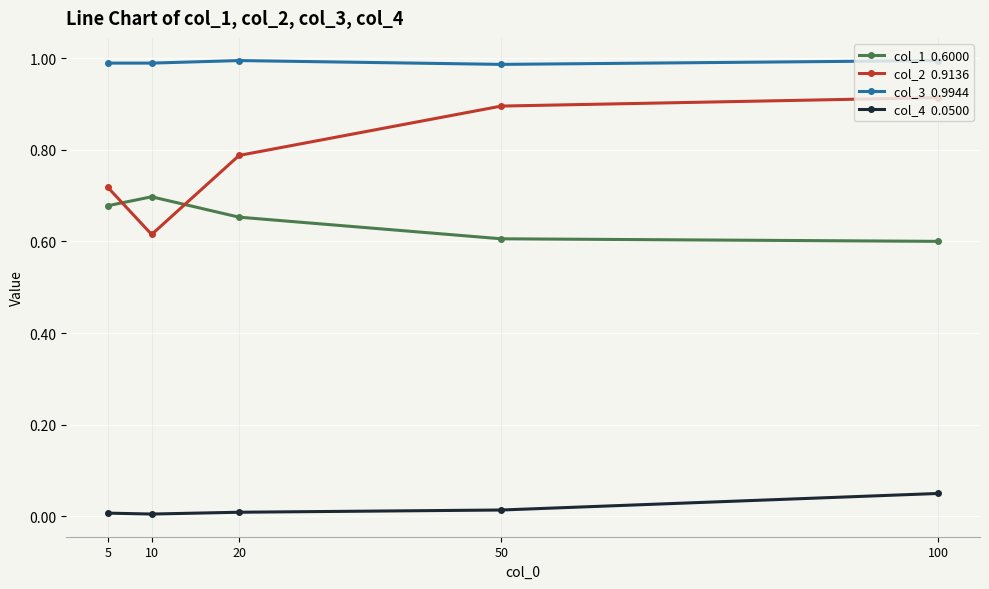

Reading left to right, extract all data points from this chart.

col_1: 5=0.7	10=0.7	20=0.7	50=0.6	100=0.6
col_2: 5=0.7	10=0.6	20=0.8	50=0.9	100=0.9
col_3: 5=1.0	10=1.0	20=1.0	50=1.0	100=1.0
col_4: 5=0.0	10=0.0	20=0.0	50=0.0	100=0.0